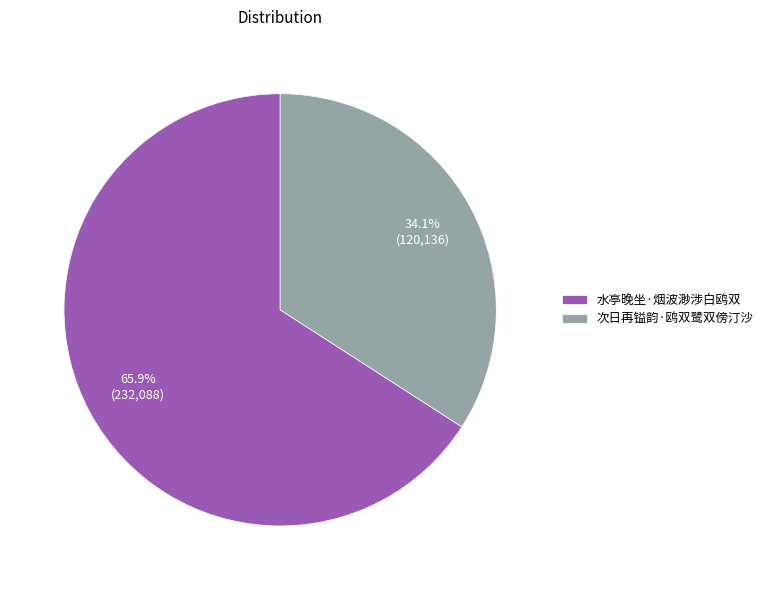

Between 次日再镒韵·鸥双鹭双傍汀沙 and 水亭晚坐·烟波渺涉白鸥双, which is larger?

水亭晚坐·烟波渺涉白鸥双